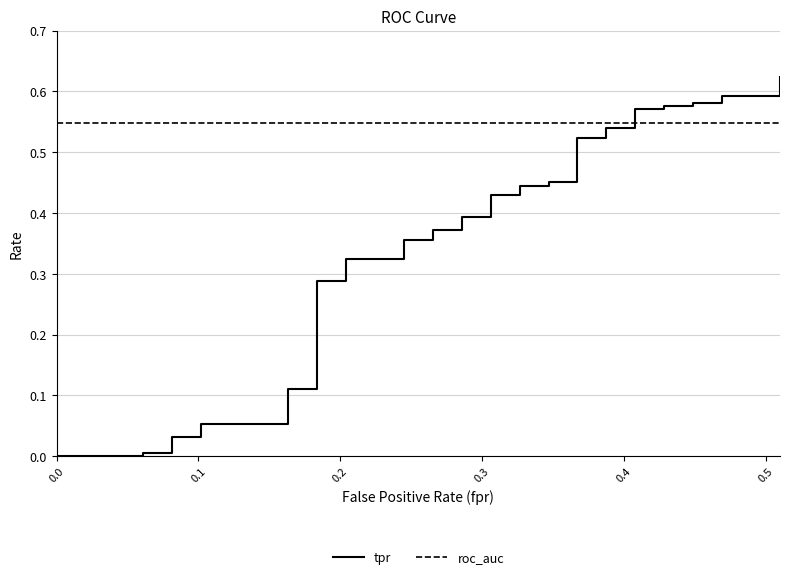

Reading right to left, what are all the values shown in this chart?

tpr: 0.6	0.6	0.6	0.6	0.6	0.6	0.6	0.6	0.6	0.5	0.5	0.5	0.5	0.5	0.5	0.4	0.4	0.4	0.4	0.4	0.4	0.4	0.4	0.4	0.4	0.3	0.3	0.3	0.3	0.1	0.1	0.1	0.1	0.0	0.0	0.0	0.0	0.0	0.0	0.0
roc_auc: 0.5	0.5	0.5	0.5	0.5	0.5	0.5	0.5	0.5	0.5	0.5	0.5	0.5	0.5	0.5	0.5	0.5	0.5	0.5	0.5	0.5	0.5	0.5	0.5	0.5	0.5	0.5	0.5	0.5	0.5	0.5	0.5	0.5	0.5	0.5	0.5	0.5	0.5	0.5	0.5